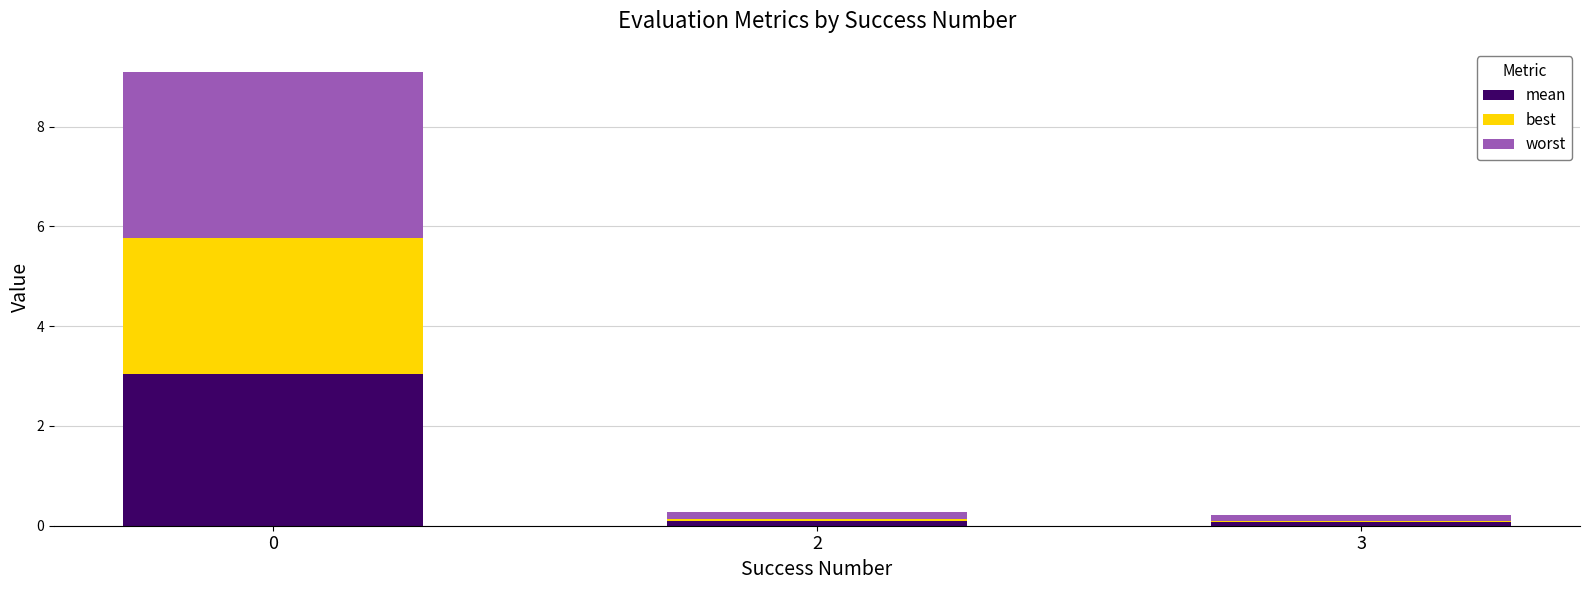

Are the bars grouped side by side (vs. stacked)?

No